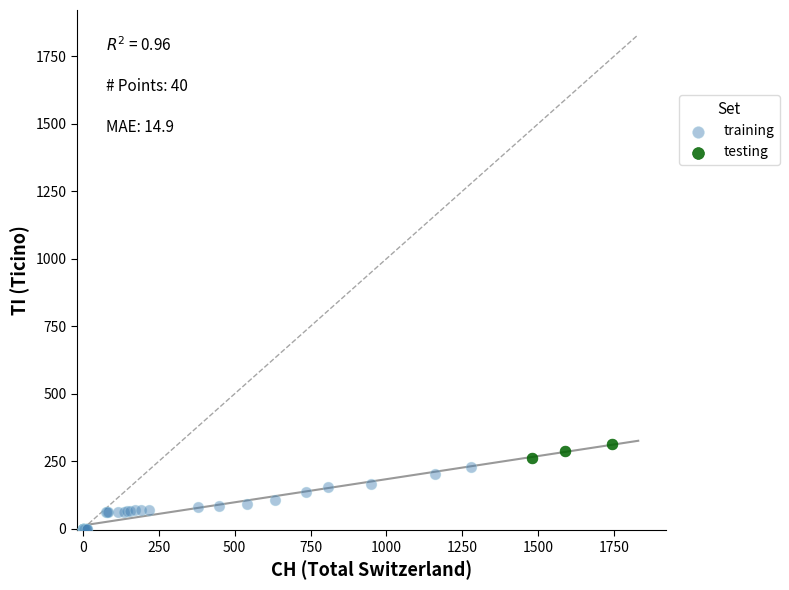

What are all the series names shown in the legend?

training, testing